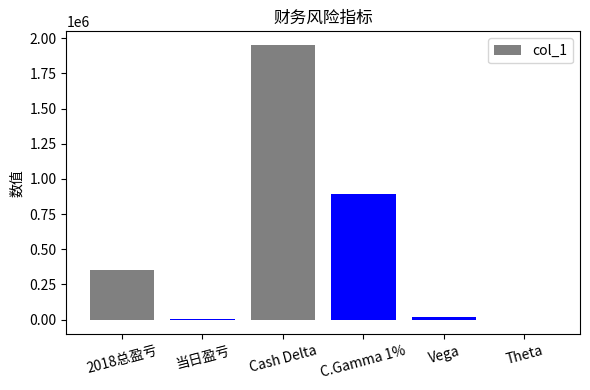

At which label is the value closest to 972706?

C.Gamma 1%